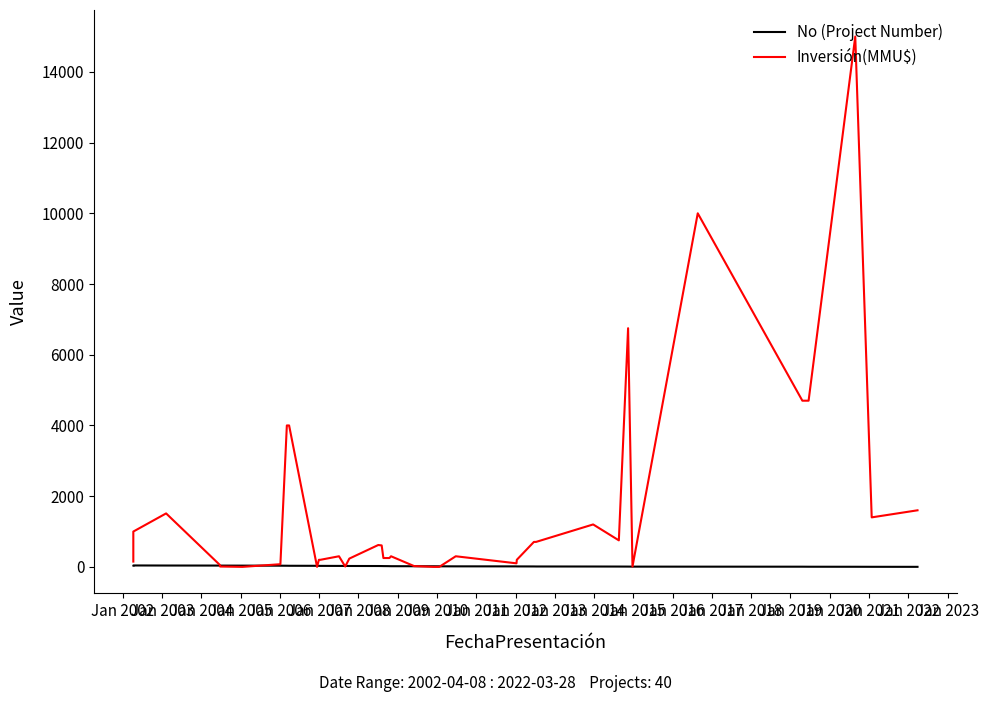

The Inversión(MMU$) series shows 6 at Jan 2023. True or false?

False